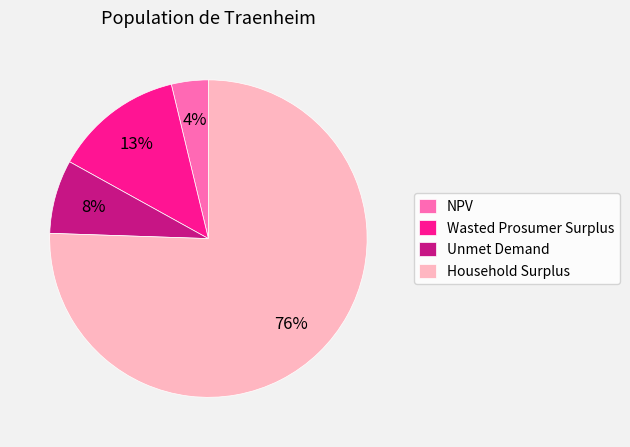

Is there any slice that represents more than half of the pie?

Yes